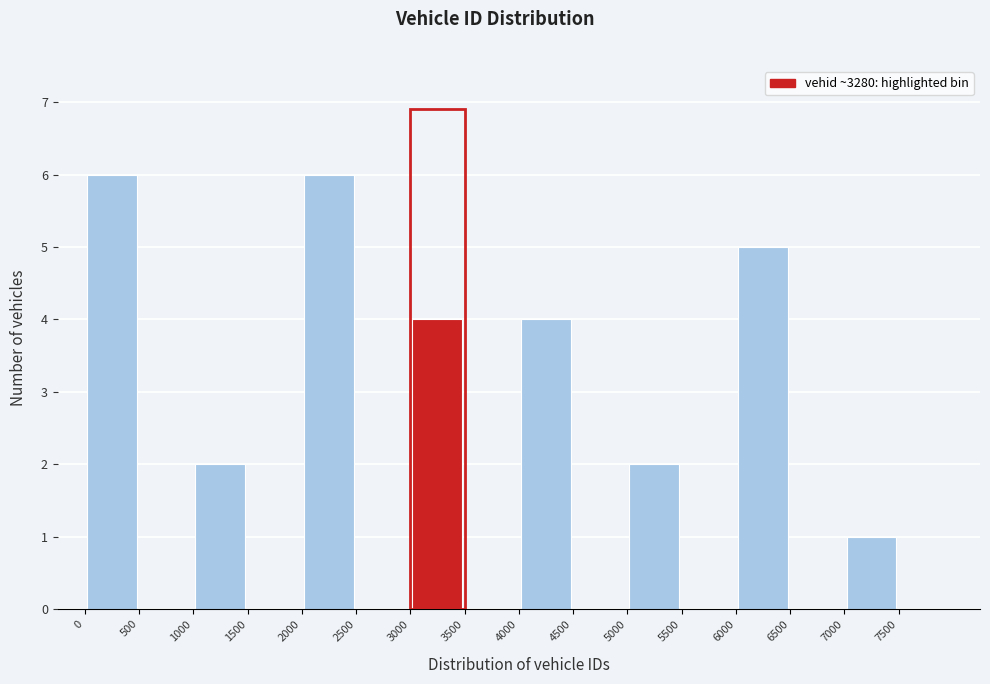

Reading left to right, transcribe this chart: for each bar, give the range it covers on the x-axis and its height. The values are not printed on the chart, so give them approximately, as read against the axis.

0 to 500: 6
500 to 1000: 0
1000 to 1500: 2
1500 to 2000: 0
2000 to 2500: 6
2500 to 3000: 0
3000 to 3500: 4
3500 to 4000: 0
4000 to 4500: 4
4500 to 5000: 0
5000 to 5500: 2
5500 to 6000: 0
6000 to 6500: 5
6500 to 7000: 0
7000 to 7500: 1
7500 to 8000: 0